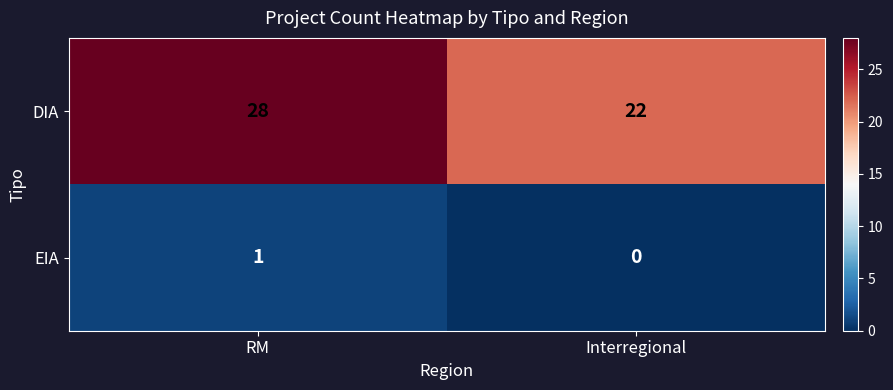

What is the sum of the DIA values at RM and Interregional?

50